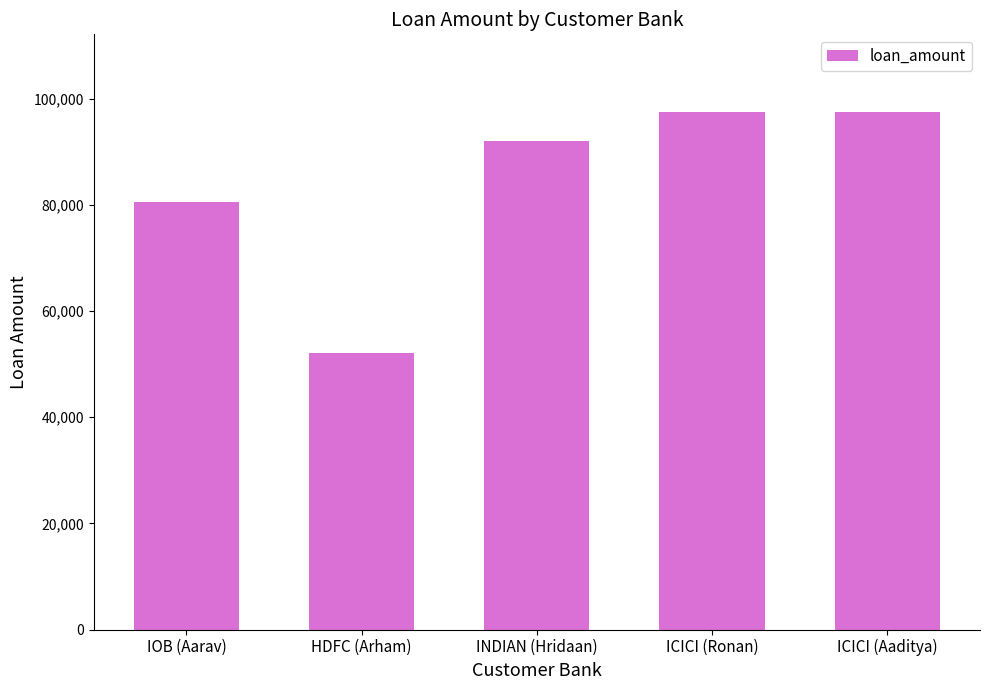

What is the ratio of the value at IOB (Aarav) to the value at INDIAN (Hridaan)?

0.9